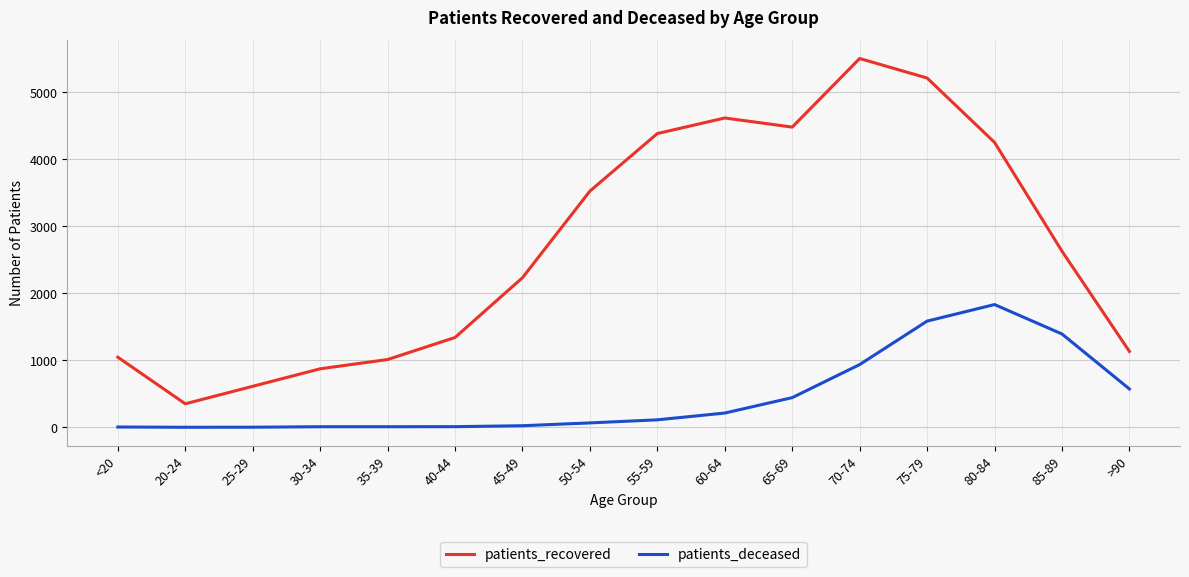

The patients_recovered series shows 1481 at <20. True or false?

False